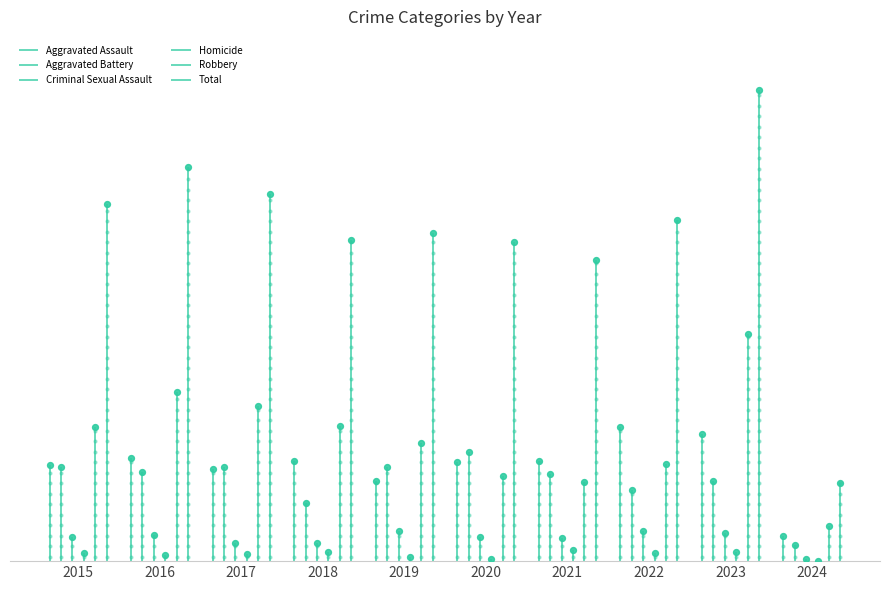

What is the total value across all series at 2022?

780